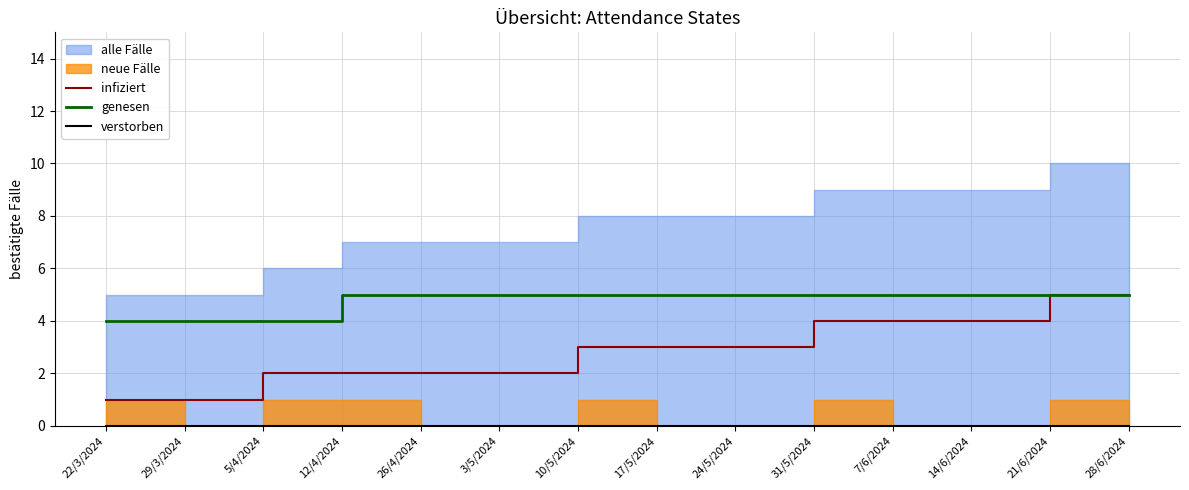

Which category has the lowest value across all series?

22/3/2024